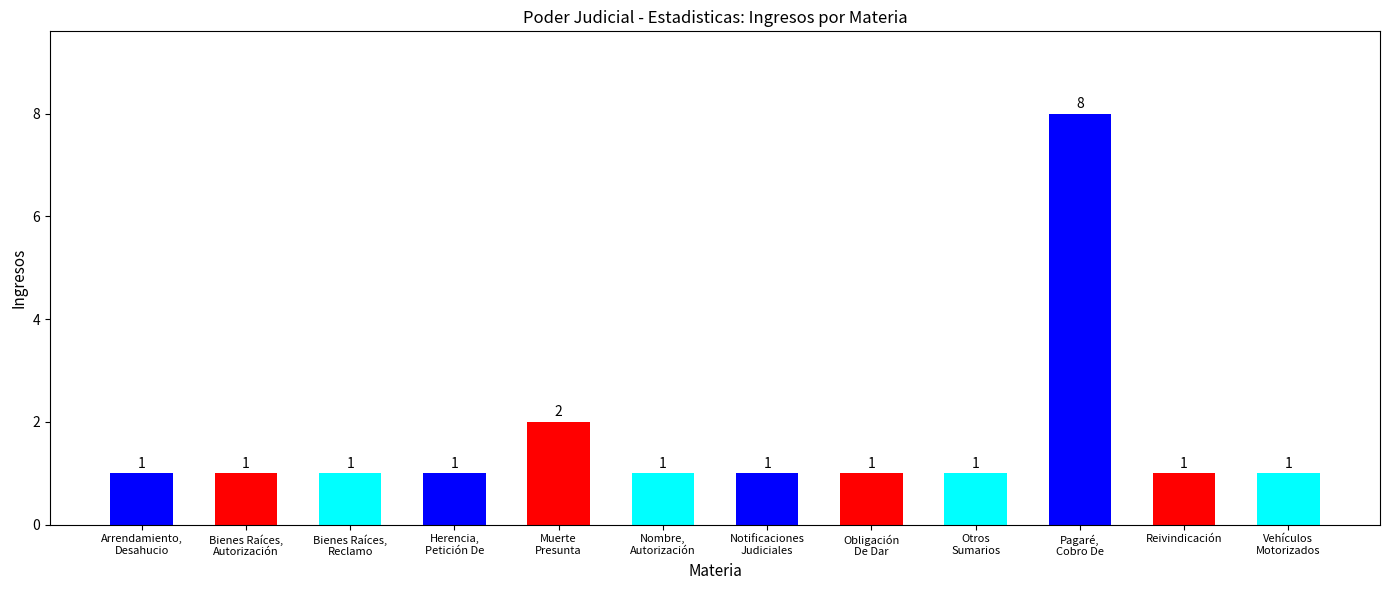

Count the values in the range 1 to 2.

11